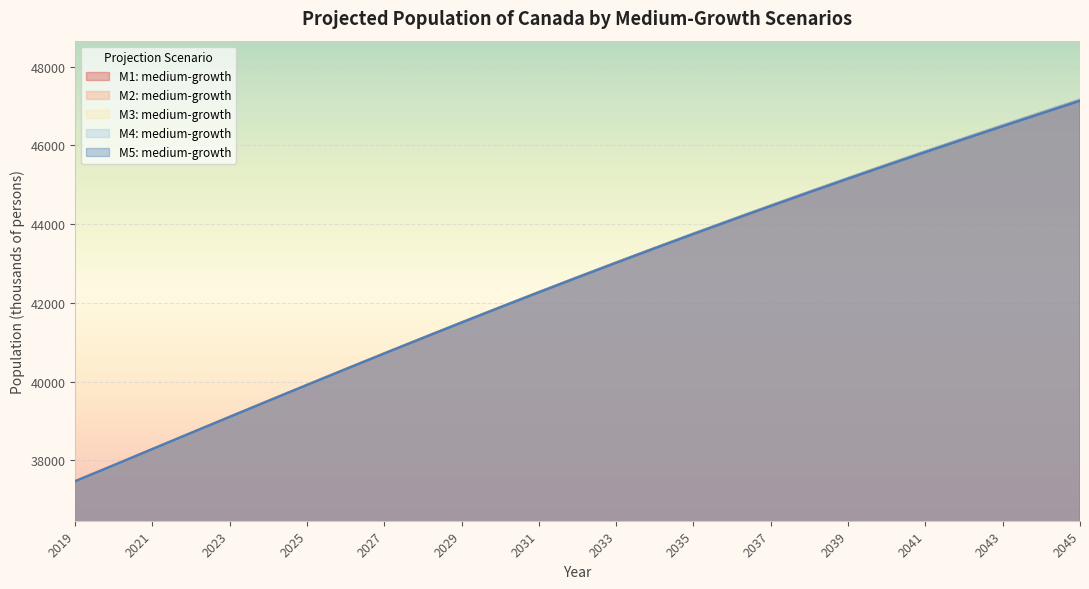

What is the difference between the M1: medium-growth values at 2035 and 2043?

2750.1